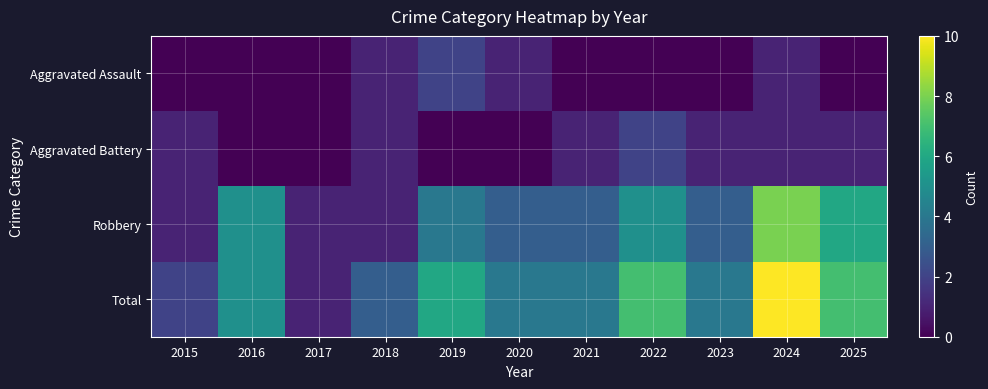

Reading left to right, list all the values displayed in this chart.

Aggravated Assault: 2015=0	2016=0	2017=0	2018=1	2019=2	2020=1	2021=0	2022=0	2023=0	2024=1	2025=0
Aggravated Battery: 2015=1	2016=0	2017=0	2018=1	2019=0	2020=0	2021=1	2022=2	2023=1	2024=1	2025=1
Robbery: 2015=1	2016=5	2017=1	2018=1	2019=4	2020=3	2021=3	2022=5	2023=3	2024=8	2025=6
Total: 2015=2	2016=5	2017=1	2018=3	2019=6	2020=4	2021=4	2022=7	2023=4	2024=10	2025=7